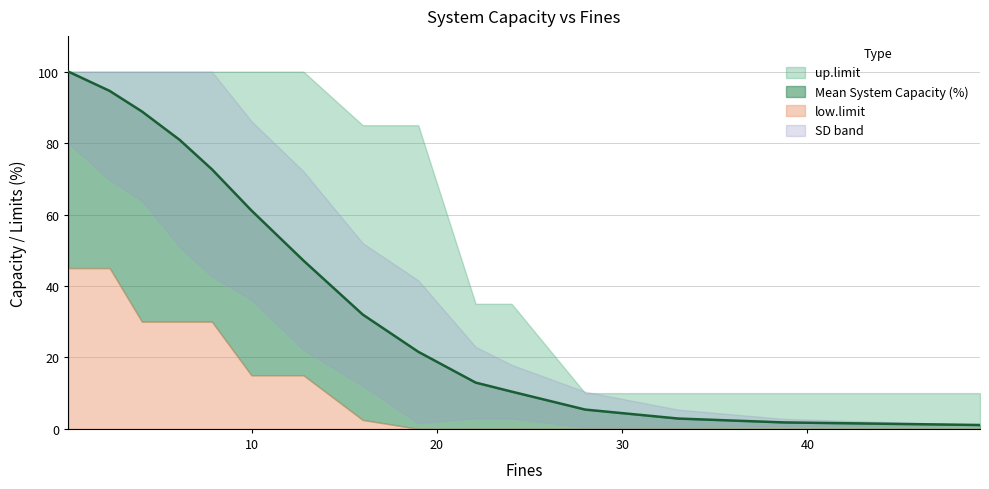

What is the difference between the highest and lowest values at 3?

70.0